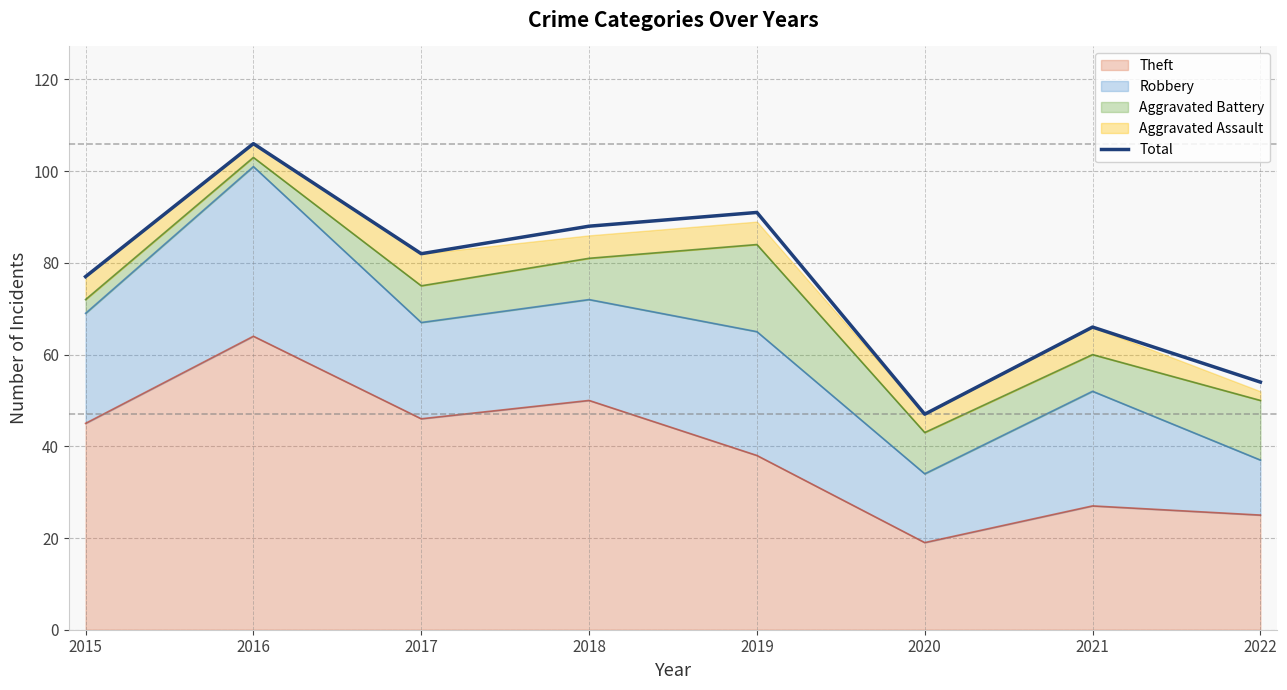

How many interior local valleys (lower than both neighbors) does the data have?

2